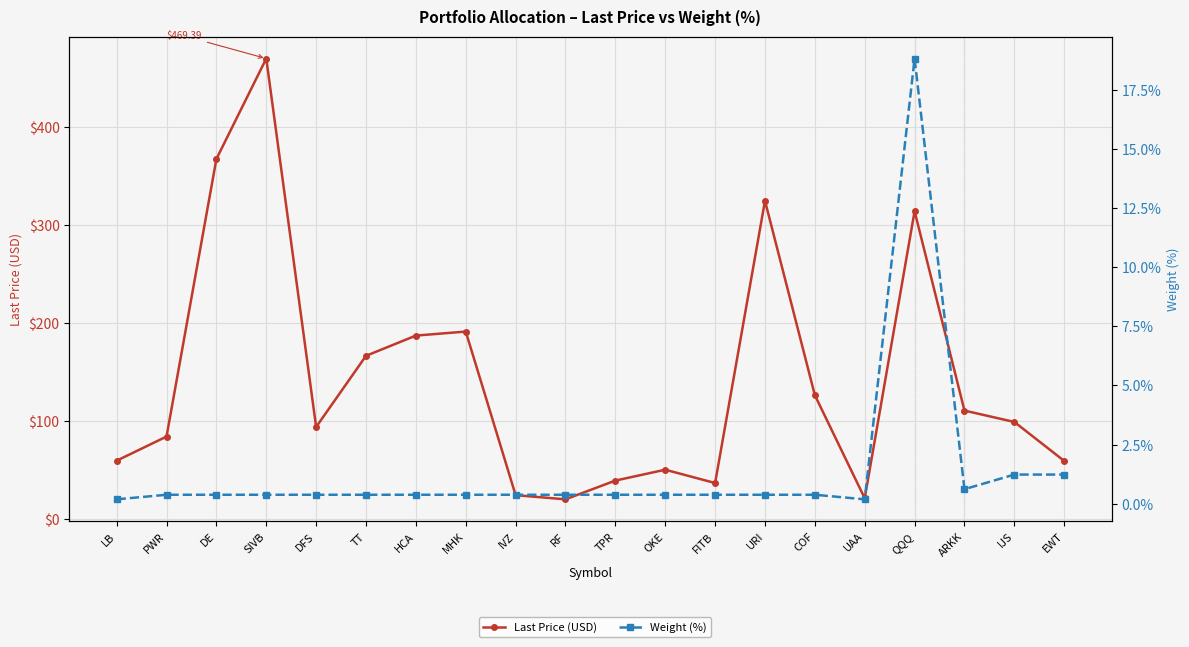

What is the value of the Weight (%) point at the 12th from the left?

0.4